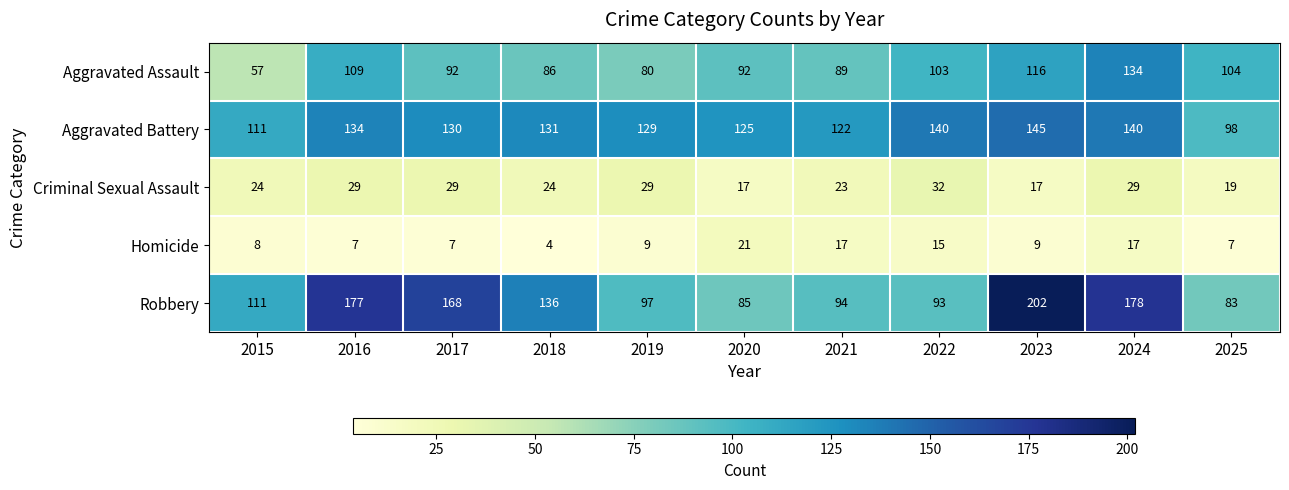

What is the total value across all series at 2022?

383